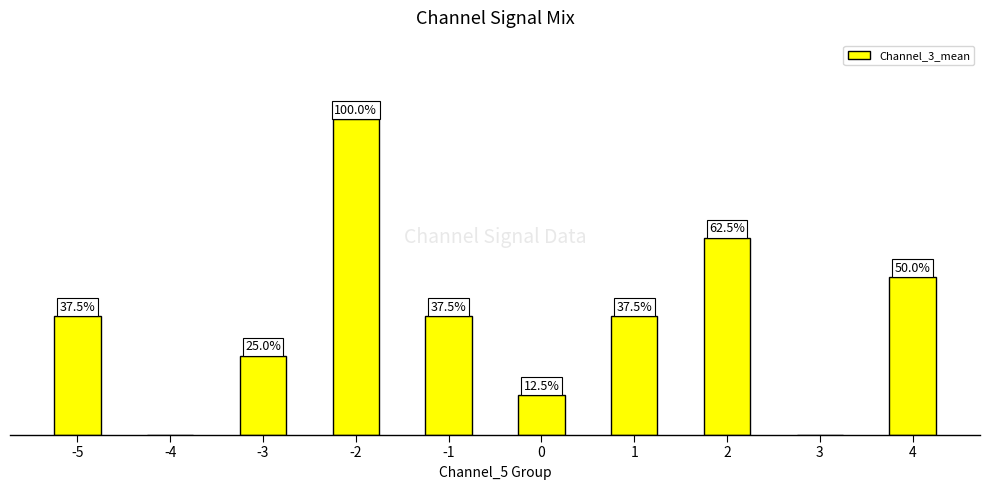

What is the value of the 10th bar from the left?

0.5